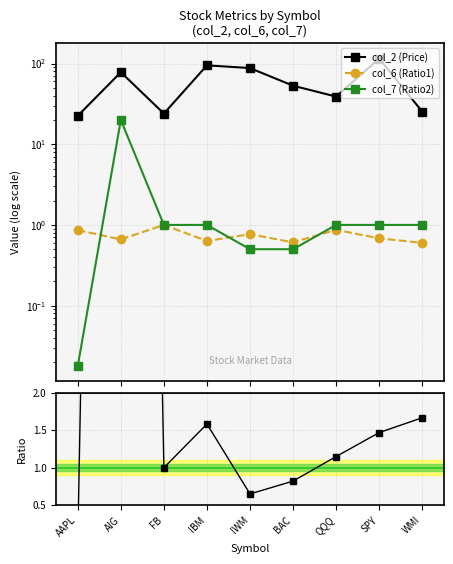

What is the value of the col_6 (Ratio1) point at the 2nd from the left?

0.7